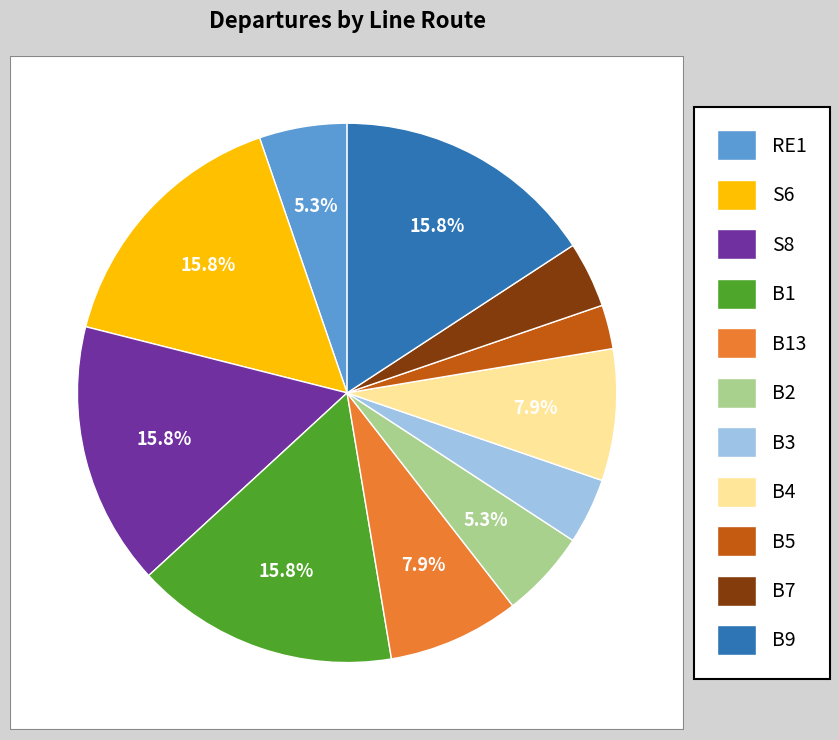

True or false: B2 accounts for 1% of the total.

False